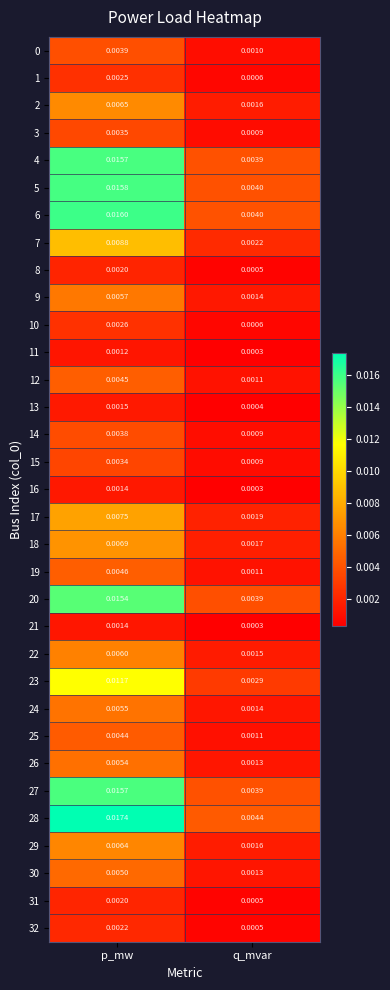

Where is 31 nearest to the value 0?

q_mvar